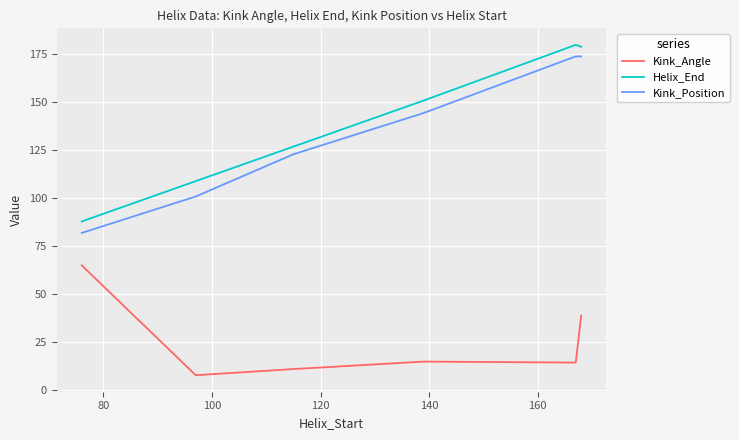

What are all the series names shown in the legend?

Kink_Angle, Helix_End, Kink_Position